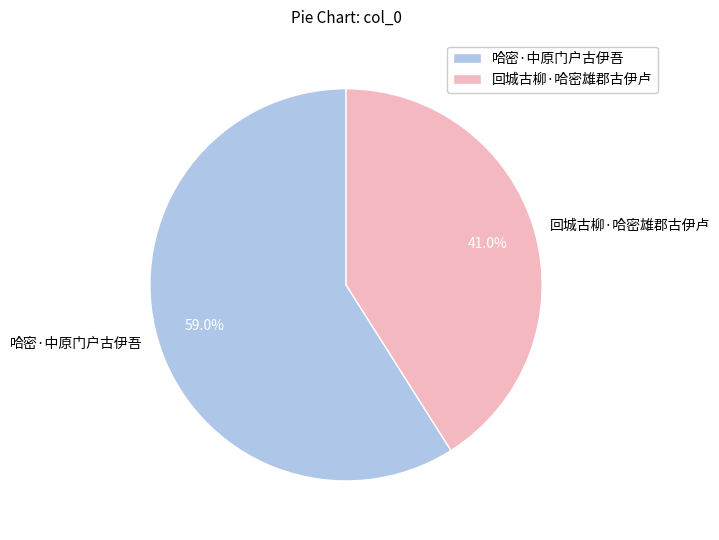

To the nearest percent, what percentage of the pie is 哈密·中原门户古伊吾?

59%